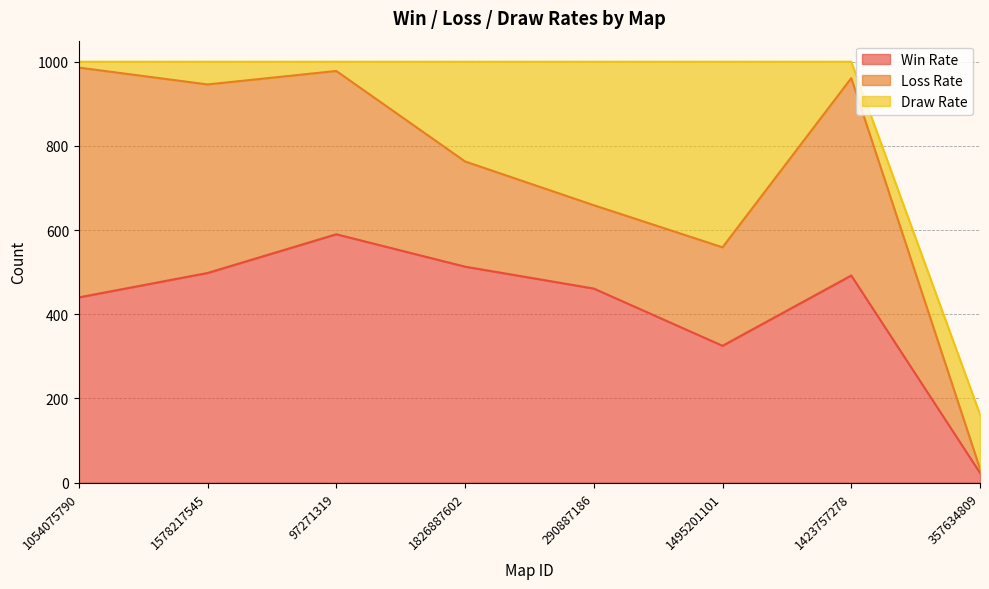

What is the average value of the Win Rate series?

418